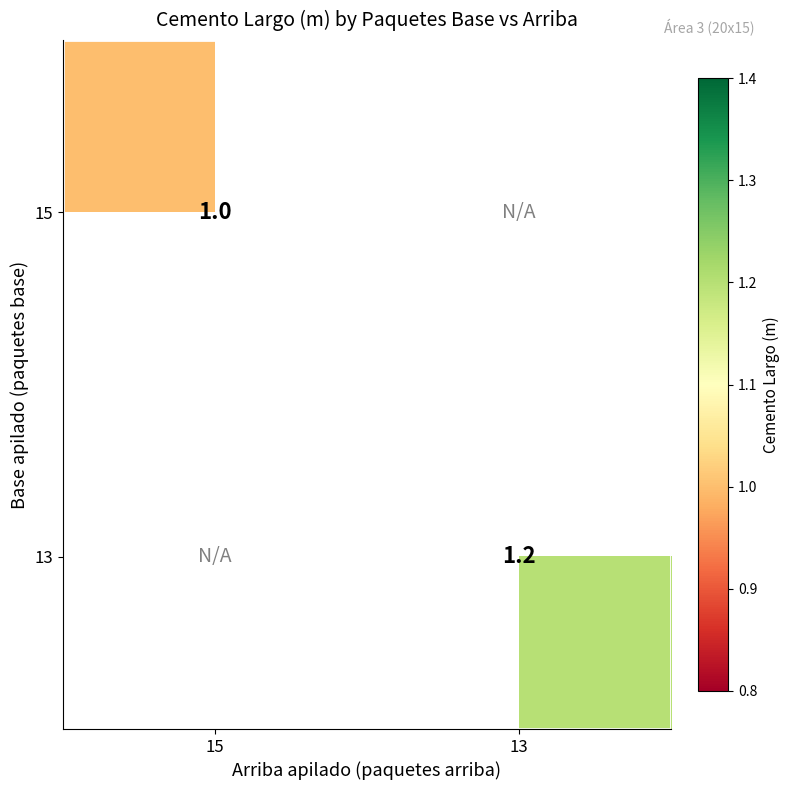

How many series are shown in this chart?

2